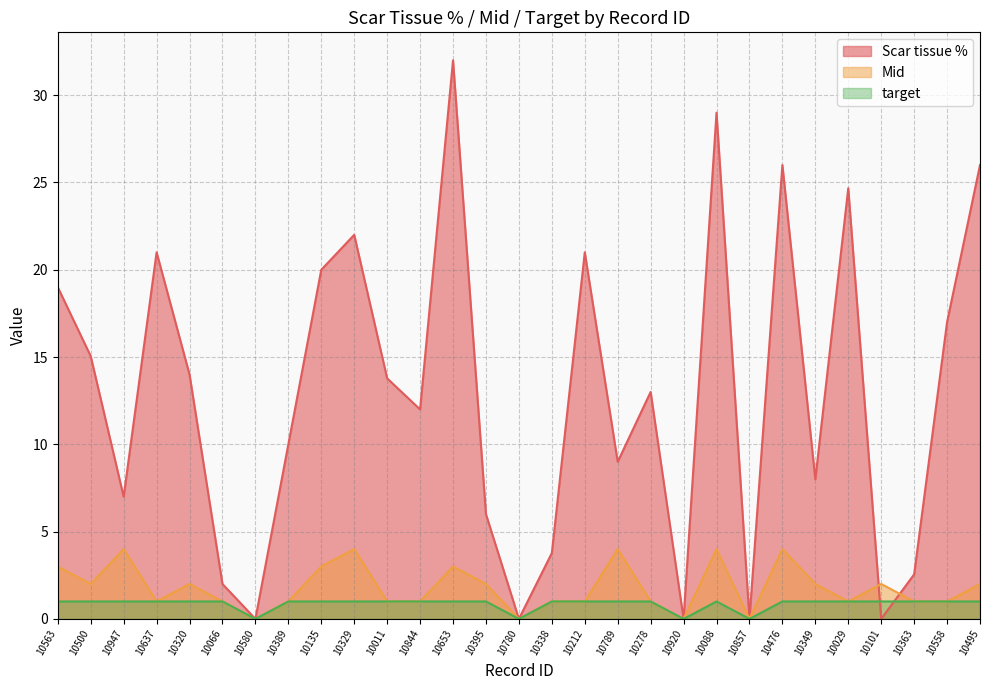

Between 10389 and 10495, which series saw the biggest shift?

Scar tissue %